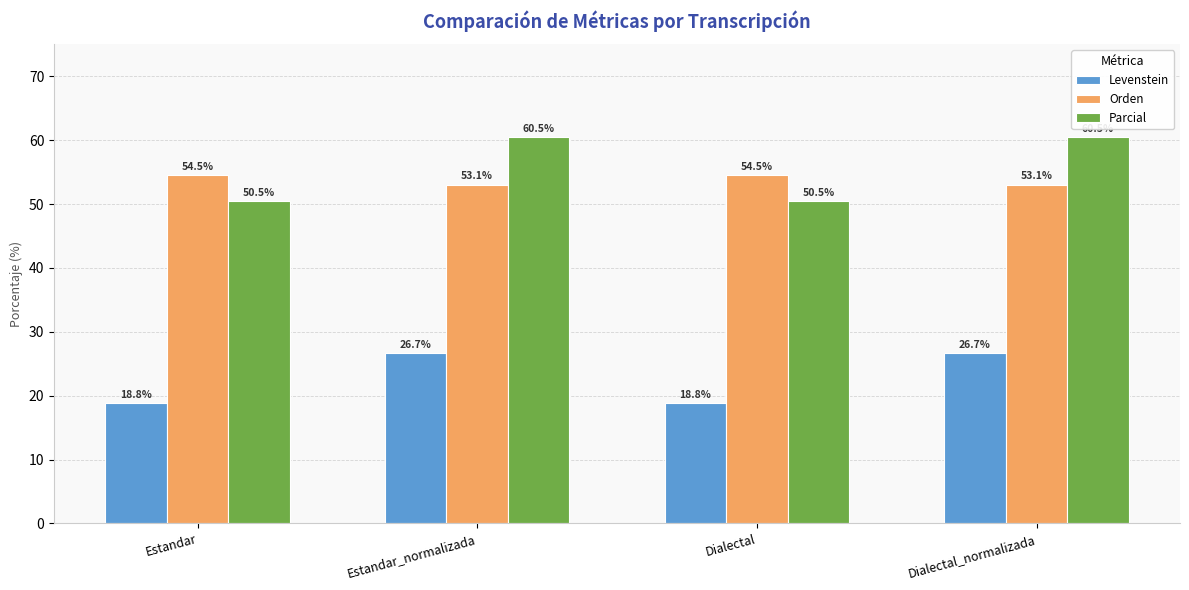

Between Dialectal and Dialectal_normalizada, which series saw the biggest shift?

Parcial